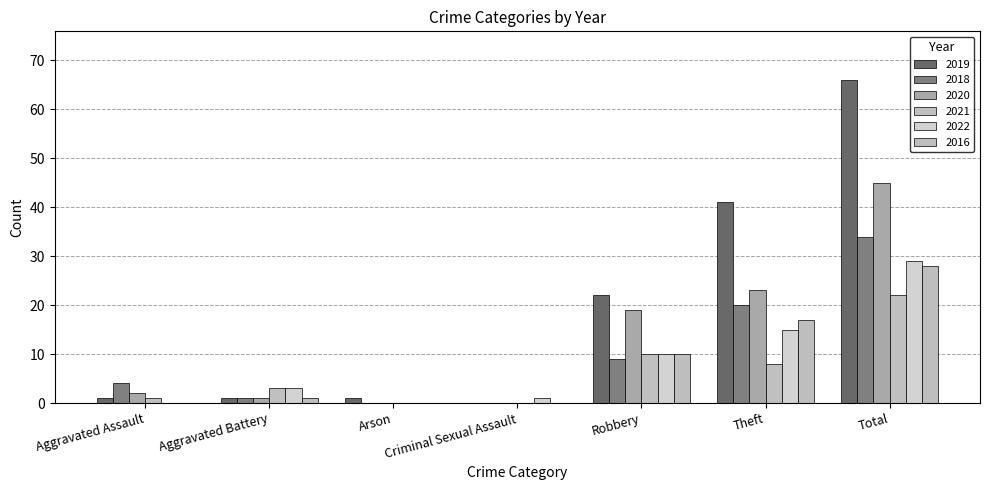

How many positive values does the 2019 series have?

6